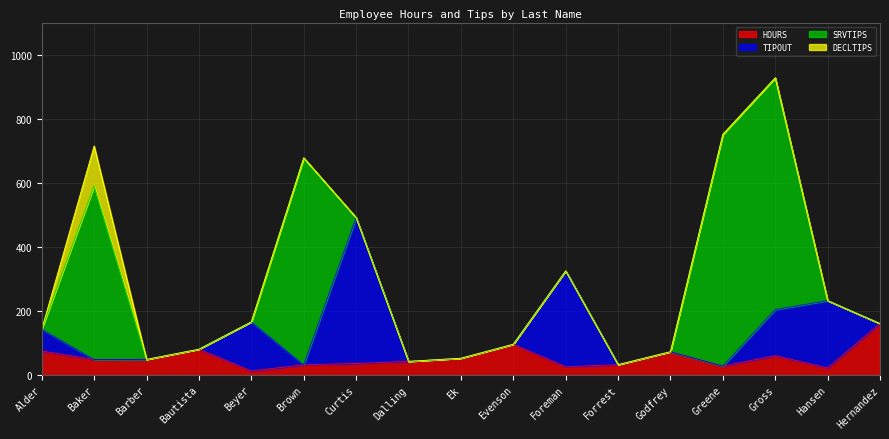

Which category has the lowest value in the HOURS series?

Beyer